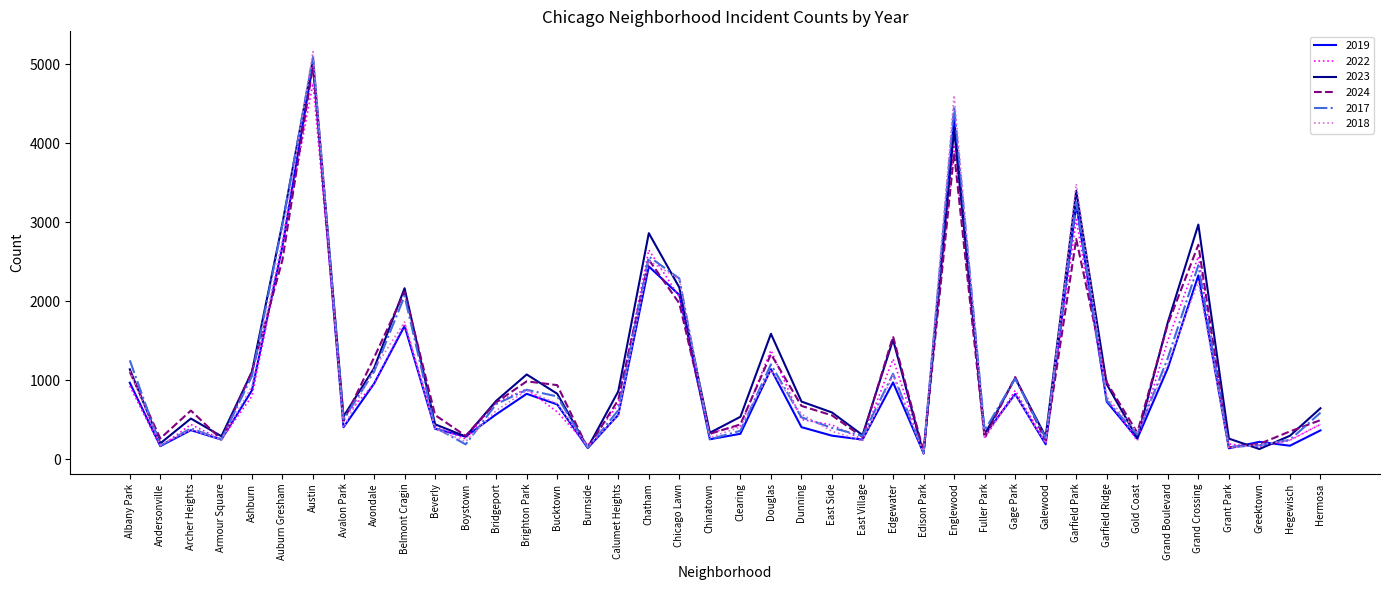

In 2018, how many points are higher than both neighbors (excluding endpoints)?

11